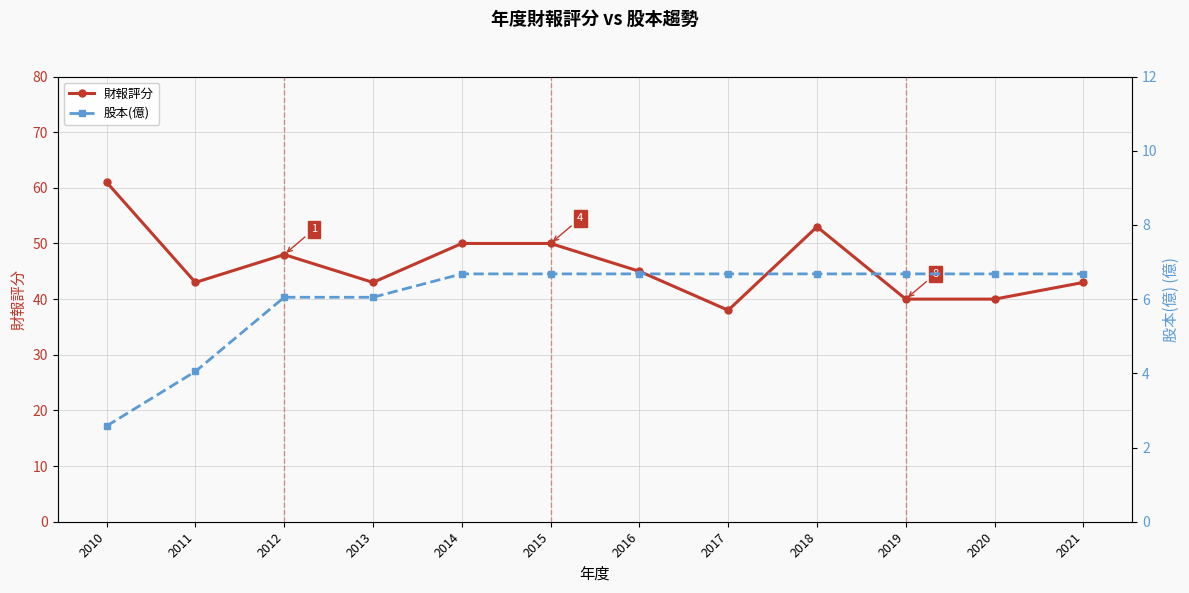

What is the spread (max minus min) of values at 2016?

38.3